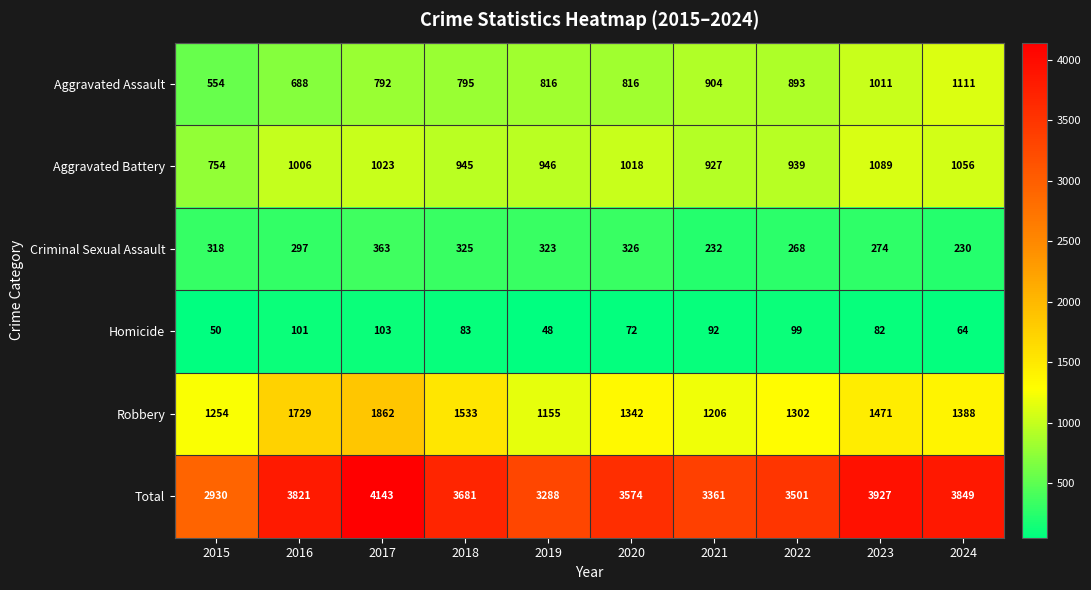

Which category has the highest value across all series?

2017